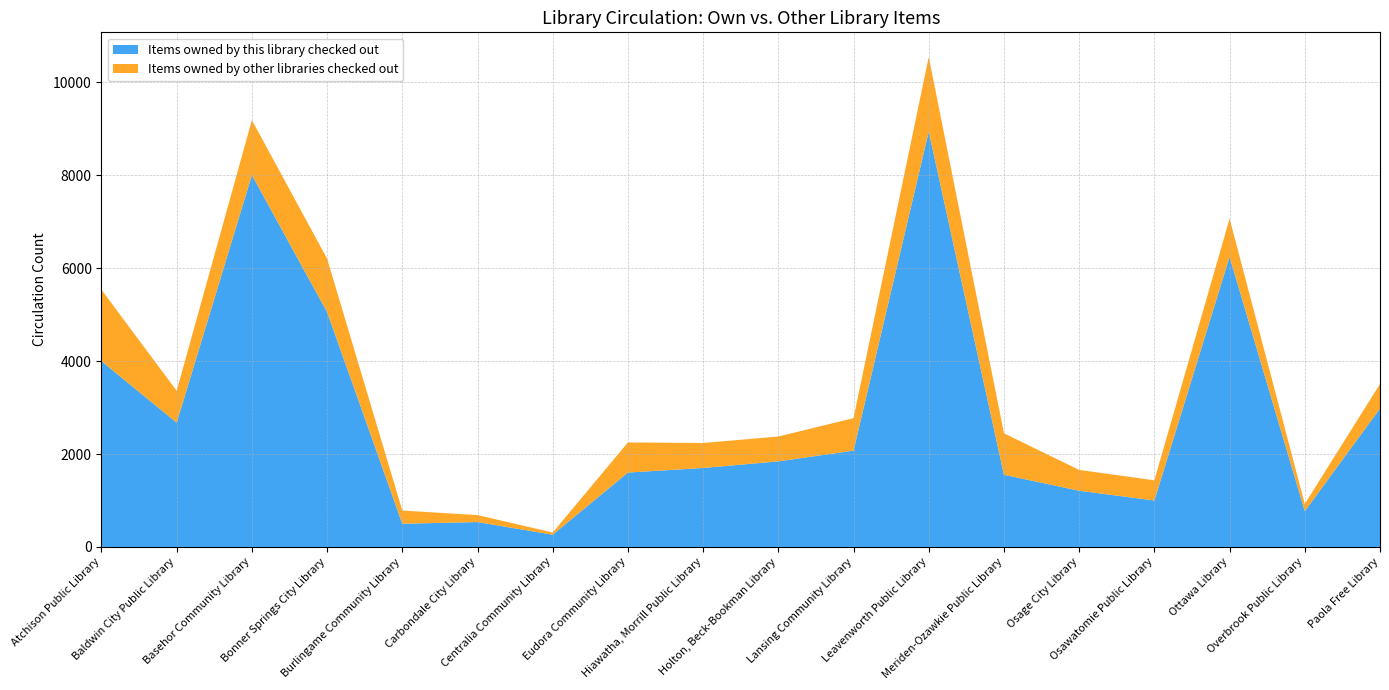

Reading right to left, what are all the values shown in this chart?

Items owned by this library checked out: 2979	770	6242	1000	1210	1554	8937	2073	1842	1700	1601	264	536	500	5053	8002	2674	3997
Items owned by other libraries checked out: 528	156	823	434	448	891	1607	699	534	537	648	47	150	284	1149	1181	685	1537